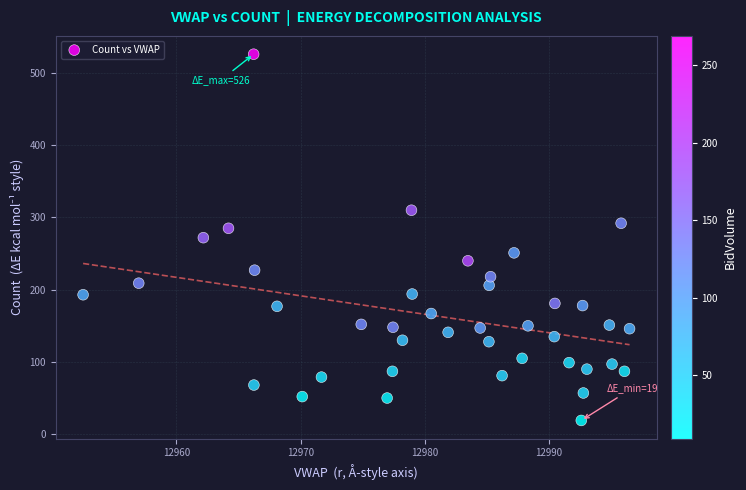

What is the range of Y values (max minus min)?

507